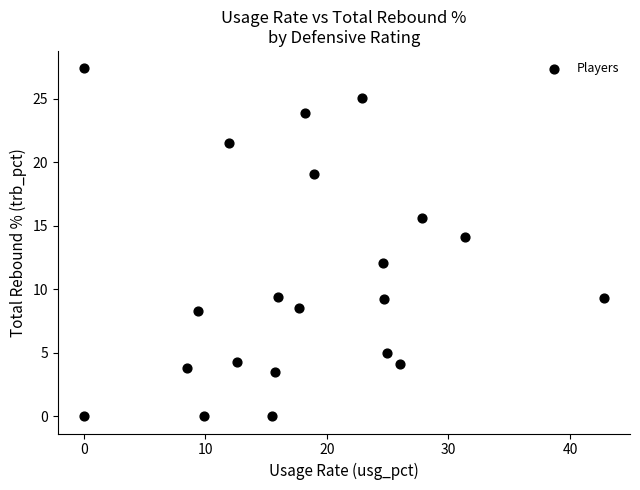

What is the range of Y values (max minus min)?

27.4